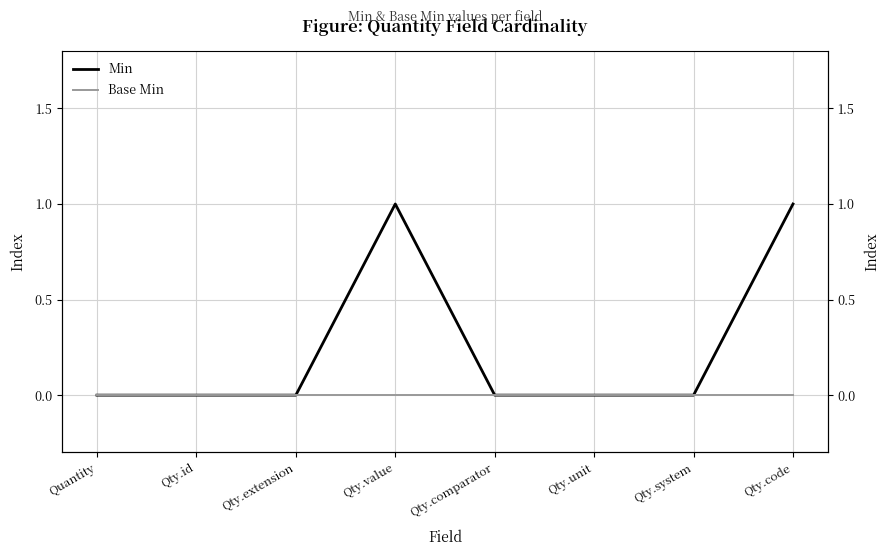

Rank the categories by Base Min value from lowest to highest.

Quantity, Qty.id, Qty.extension, Qty.value, Qty.comparator, Qty.unit, Qty.system, Qty.code